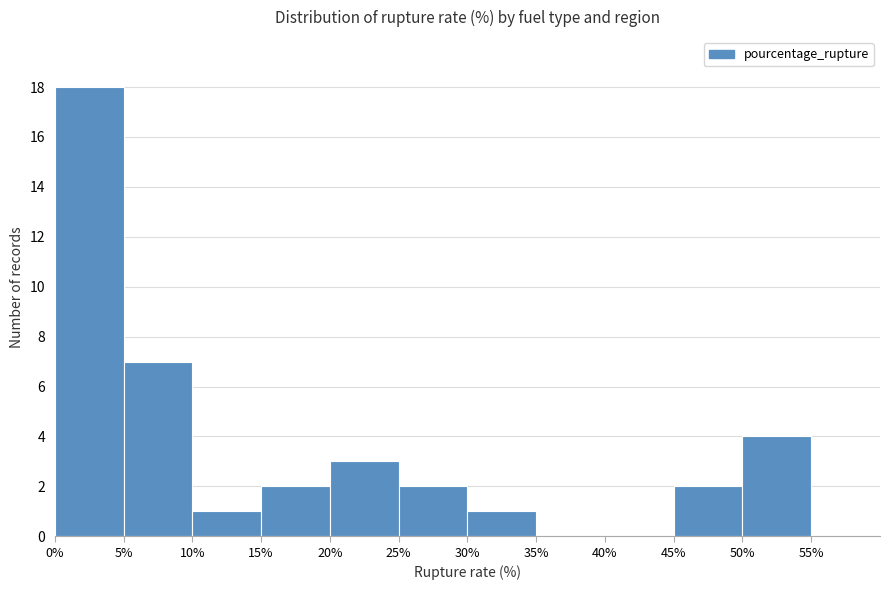

Reading left to right, transcribe this chart: for each bar, give the range it covers on the x-axis and its height. The values are not printed on the chart, so give them approximately, as read against the axis.

0 to 5: 18
5 to 10: 7
10 to 15: 1
15 to 20: 2
20 to 25: 3
25 to 30: 2
30 to 35: 1
35 to 40: 0
40 to 45: 0
45 to 50: 2
50 to 55: 4
55 to 60: 0